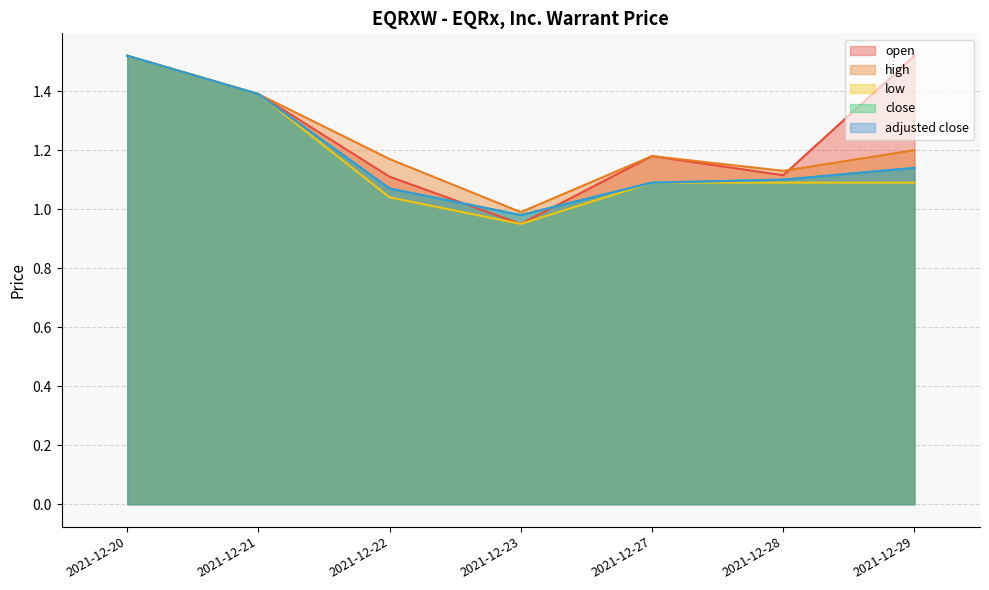

At how many categories does at least one series exceed 1?

6